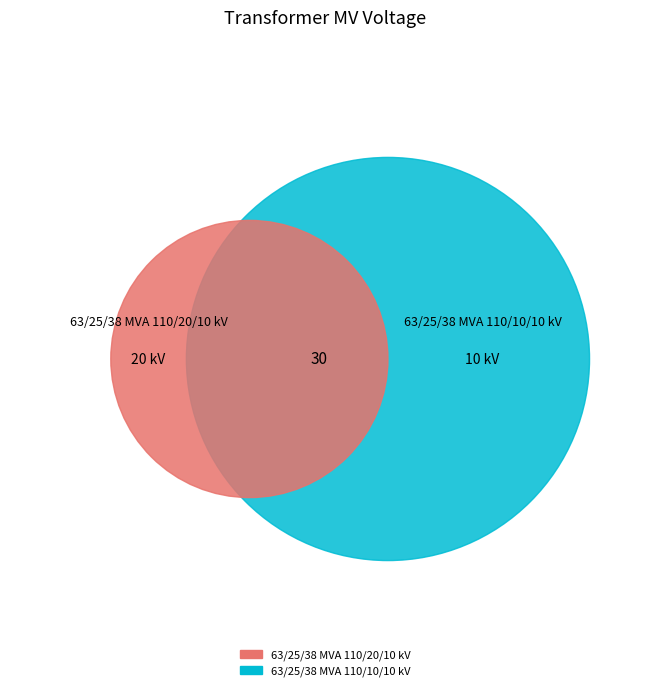

What is the total percentage of 63/25/38 MVA 110/10/10 kV and 63/25/38 MVA 110/20/10 kV?

100.0%